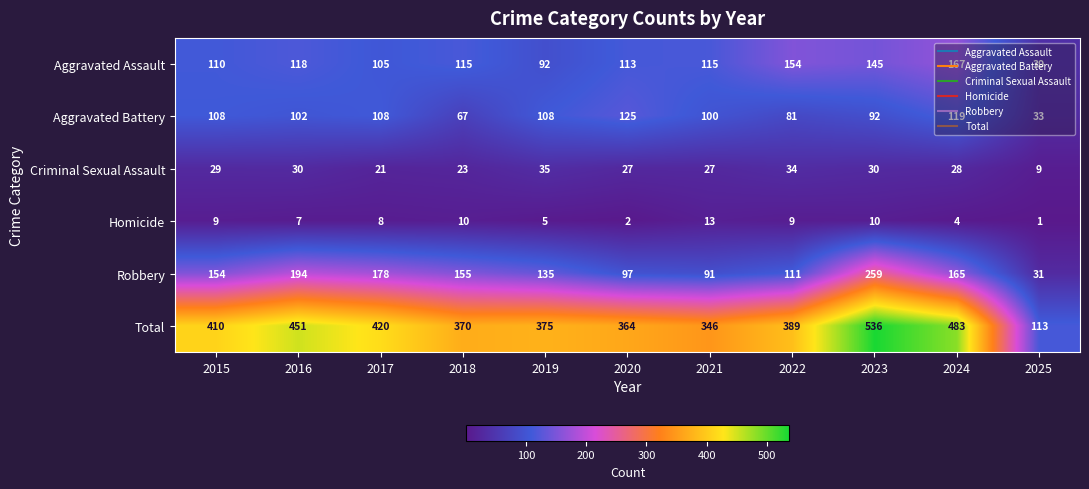

Which series changed the most between 2017 and 2024?

Total